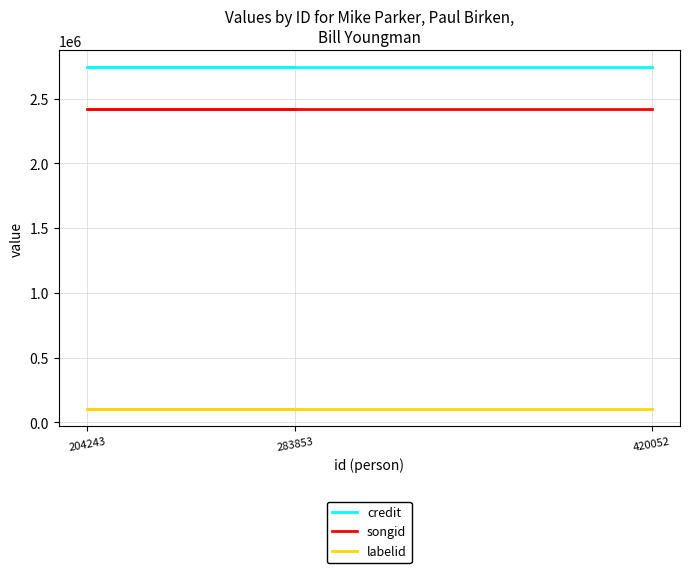

Which has a higher value, 420052 or 204243?

420052